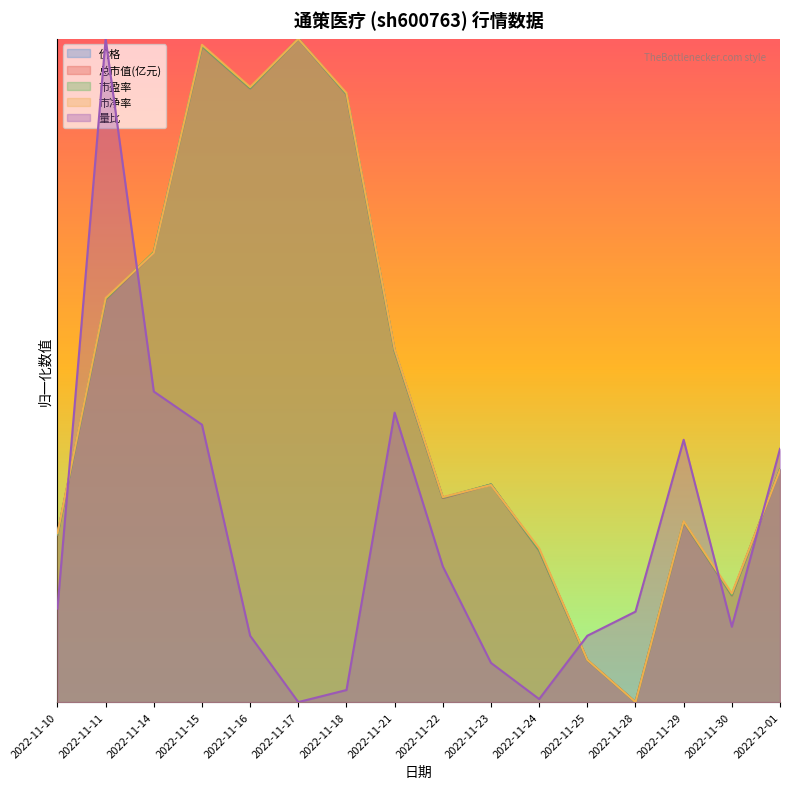

How many lines are shown in the chart?

5